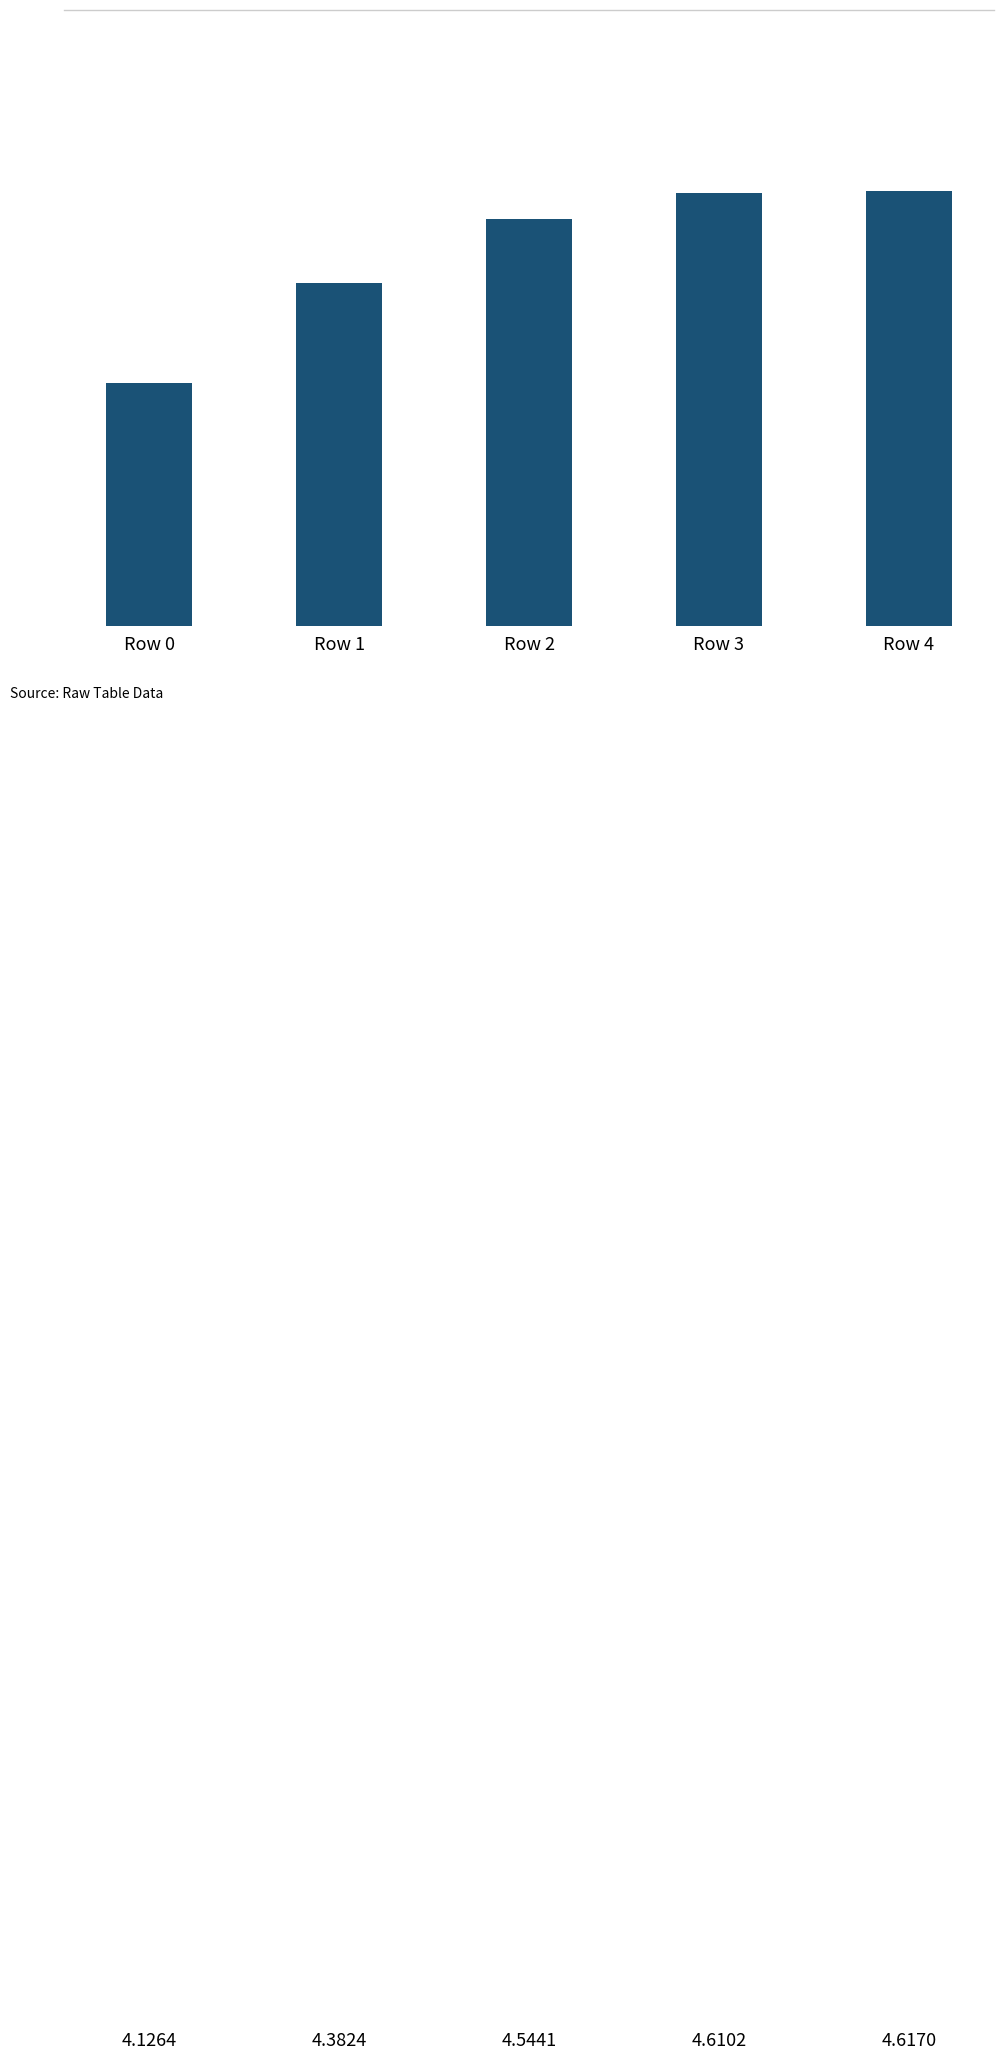

Rank the categories by value from highest to lowest.

Row 4, Row 3, Row 2, Row 1, Row 0